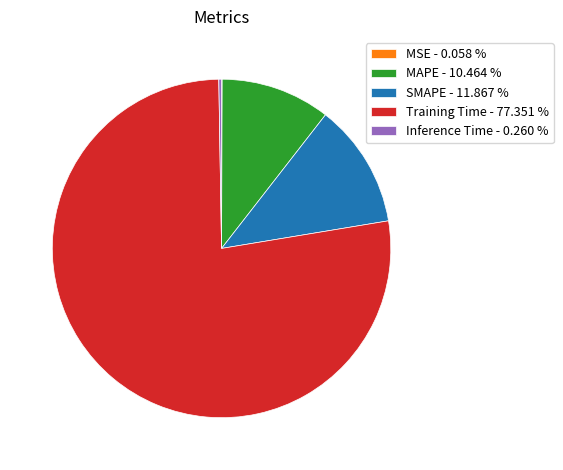

Combined, do MAPE - 10.464 % and SMAPE - 11.867 % account for over 50%?

No